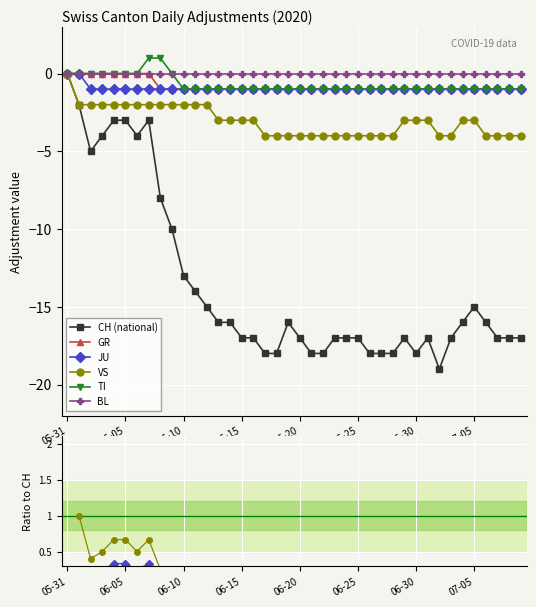

Which series has the largest range (max minus min)?

CH (national)